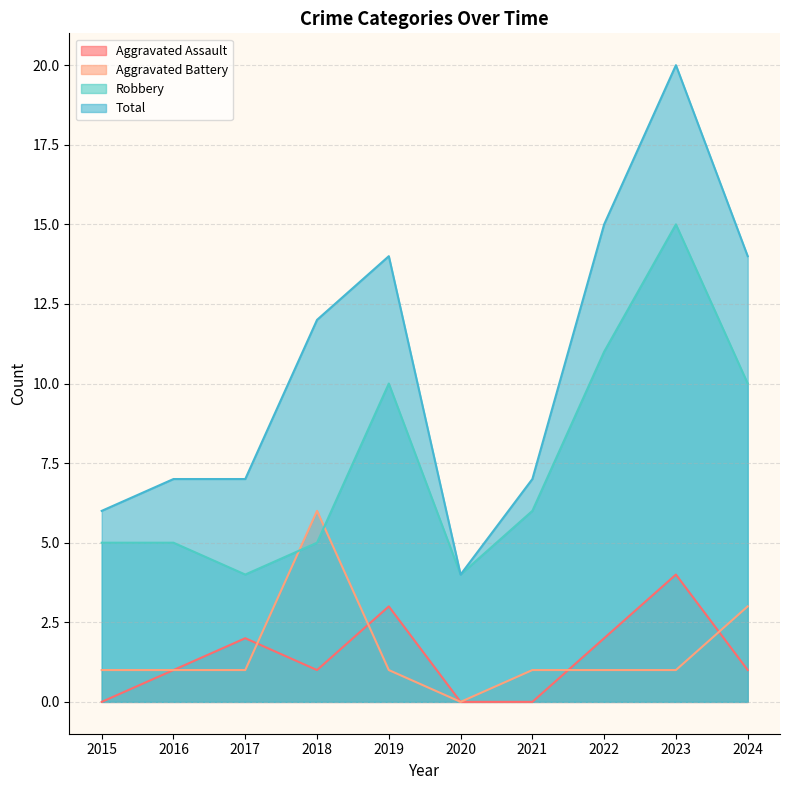

Reading left to right, extract all data points from this chart.

Aggravated Assault: 2015=0	2016=1	2017=2	2018=1	2019=3	2020=0	2021=0	2022=2	2023=4	2024=1
Aggravated Battery: 2015=1	2016=1	2017=1	2018=6	2019=1	2020=0	2021=1	2022=1	2023=1	2024=3
Robbery: 2015=5	2016=5	2017=4	2018=5	2019=10	2020=4	2021=6	2022=11	2023=15	2024=10
Total: 2015=6	2016=7	2017=7	2018=12	2019=14	2020=4	2021=7	2022=15	2023=20	2024=14